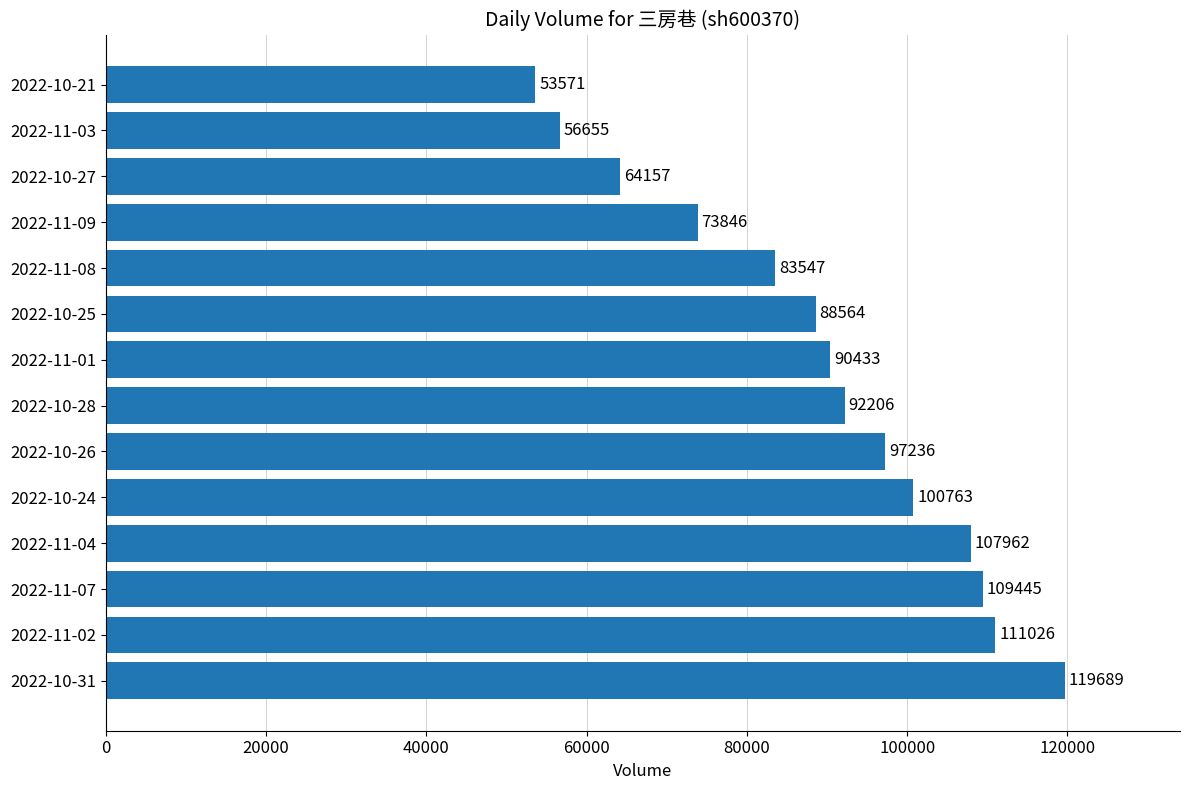

What is the ratio of the value at 2022-10-28 to the value at 2022-11-09?

1.2